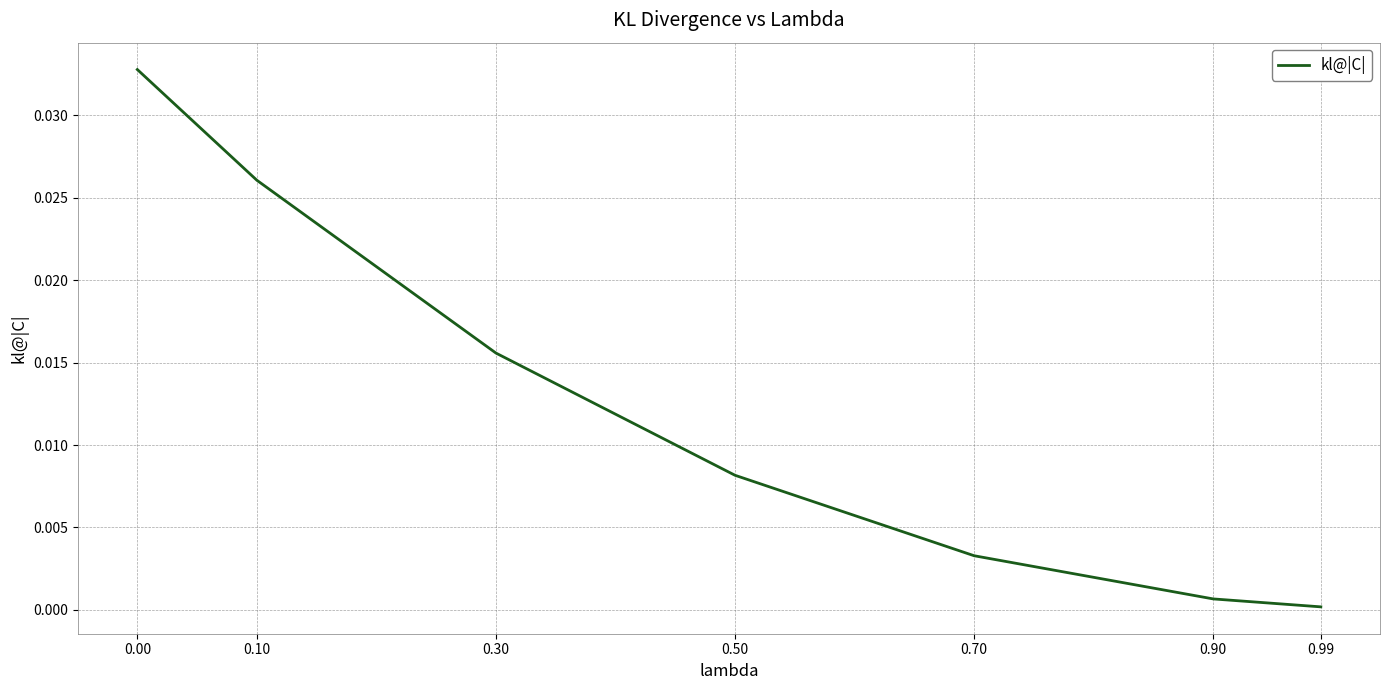

Is it true that the value at 0.70 is 0.0?

True